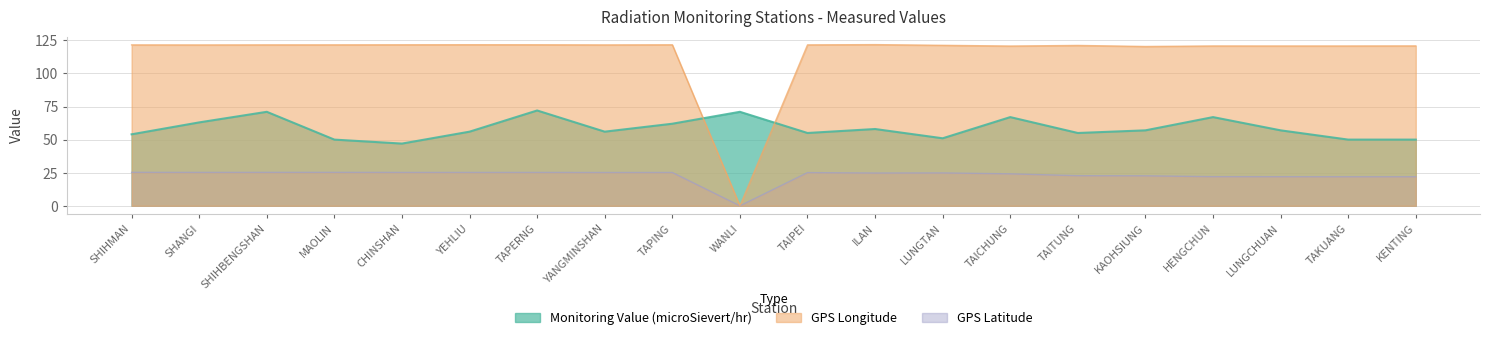

Is it true that Monitoring Value (microSievert/hr) equals 50.0 at TAKUANG?

True